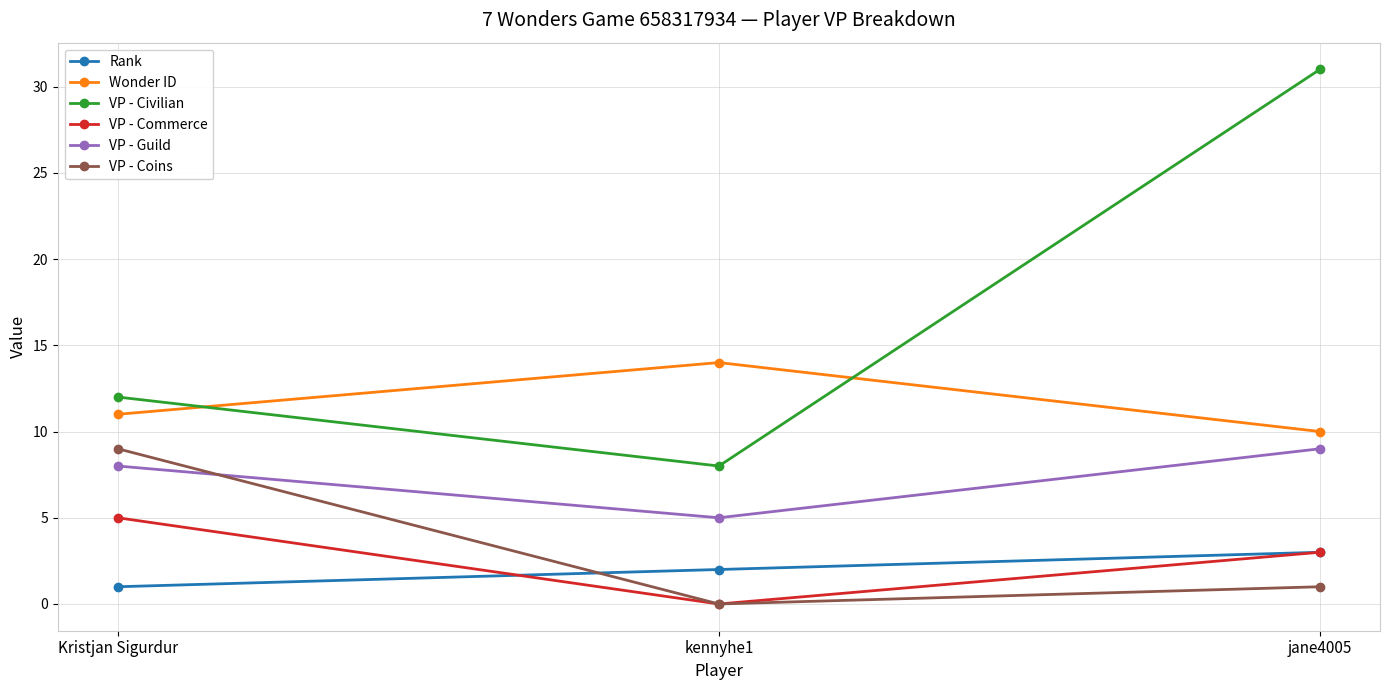

True or false: VP - Civilian has a value of 19 at Kristjan Sigurdur.

False